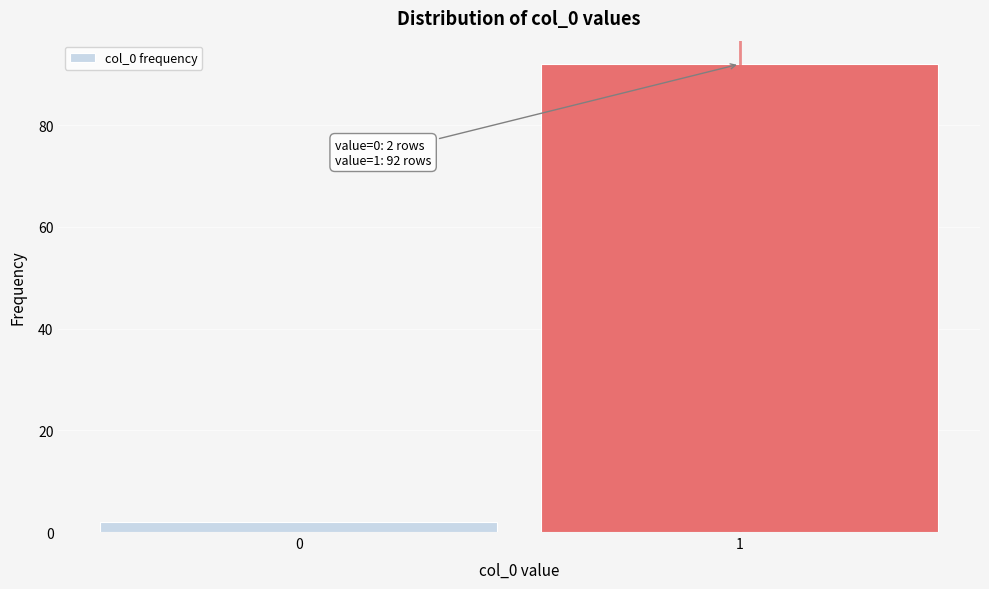

Reading left to right, extract all data points from this chart.

0=2	1=92